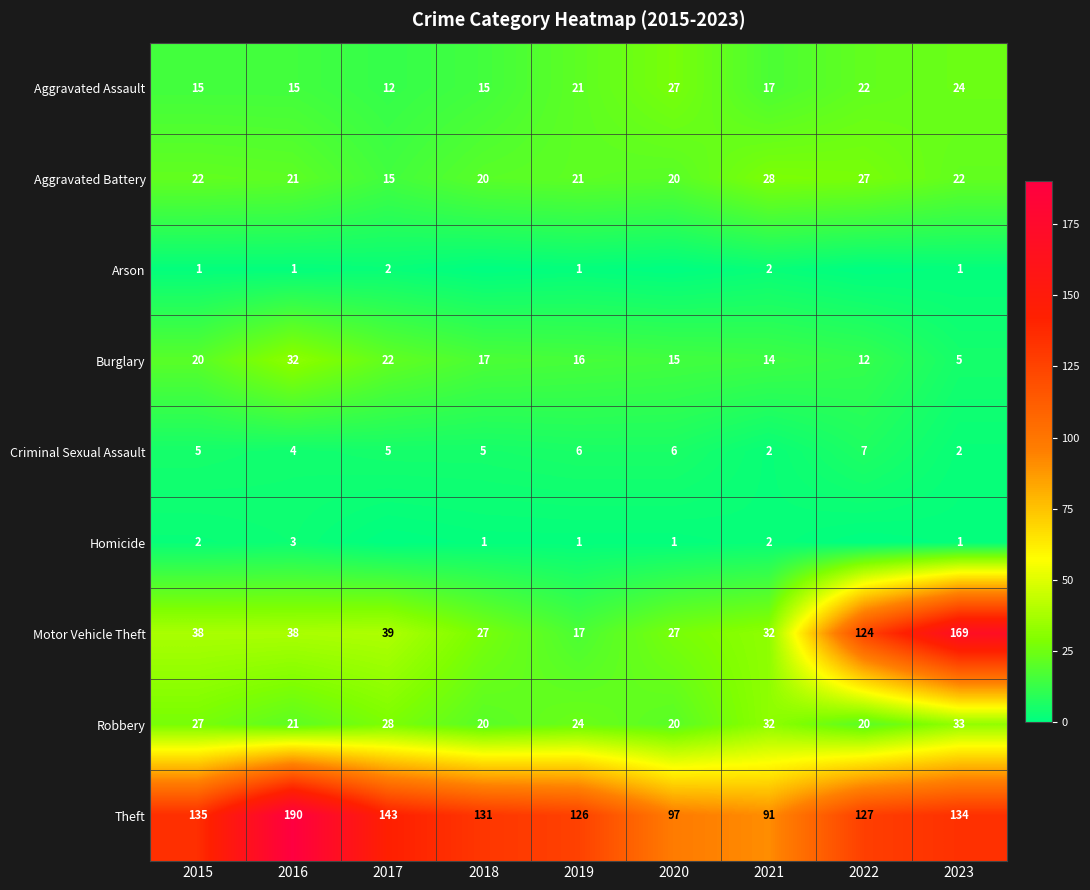

Rank the categories by Theft value from lowest to highest.

2021, 2020, 2019, 2022, 2018, 2023, 2015, 2017, 2016